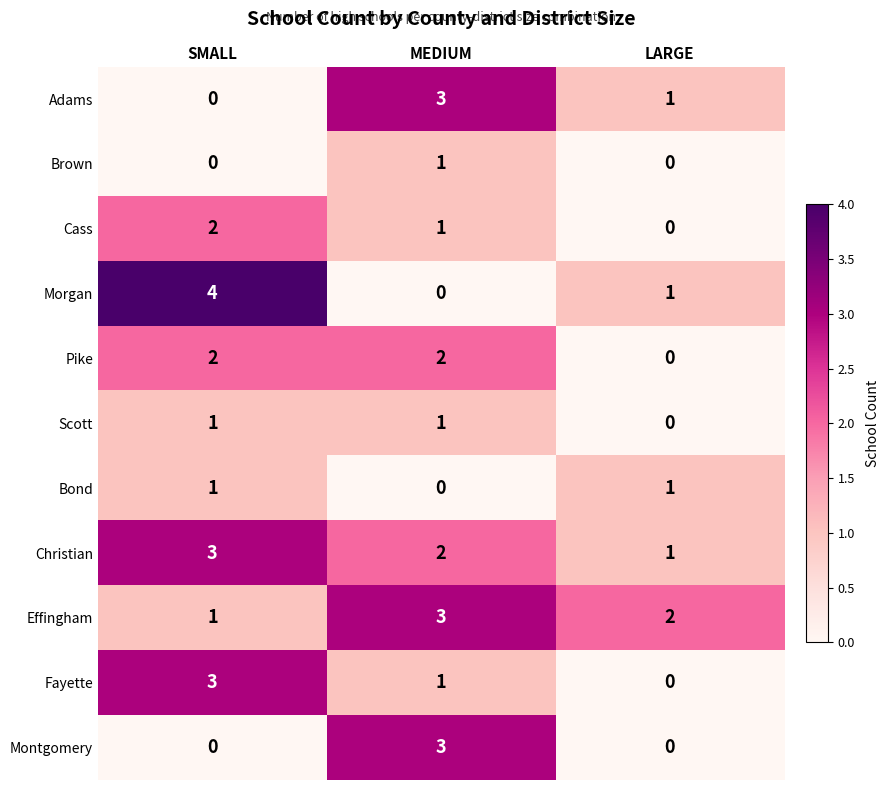

Which category has the lowest value in the Effingham series?

SMALL